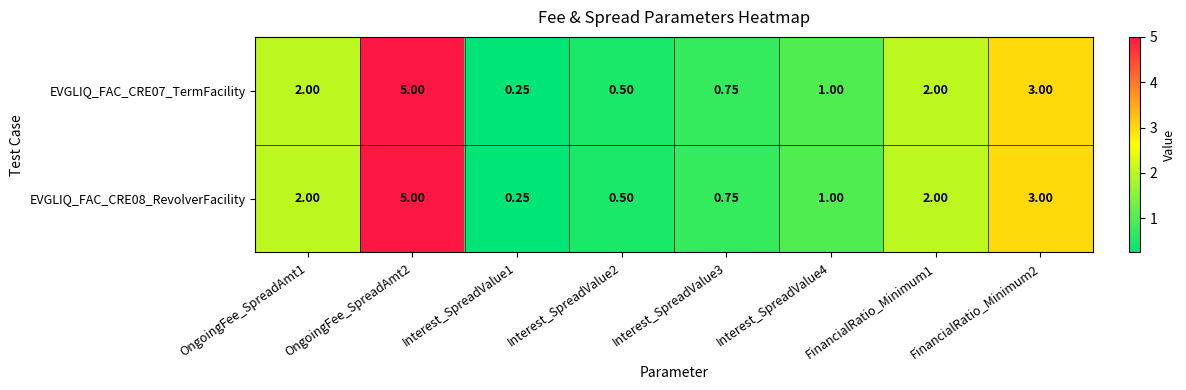

Is the value of EVGLIQ_FAC_CRE07_TermFacility at FinancialRatio_Minimum1 greater than the value of EVGLIQ_FAC_CRE08_RevolverFacility at Interest_SpreadValue4?

Yes